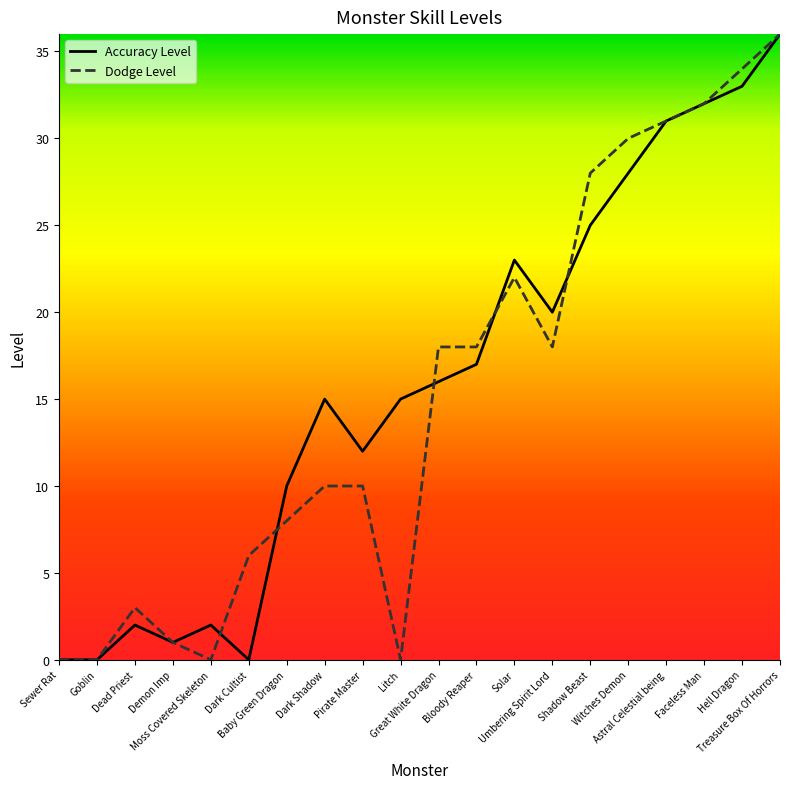

What position from the right is Astral Celestial being?

4